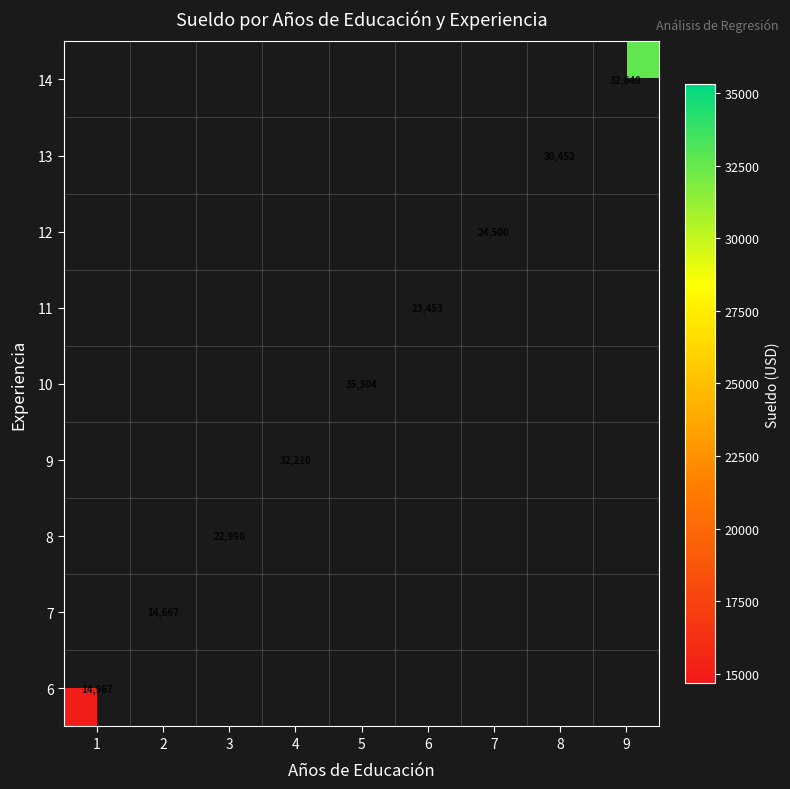

What is the smallest value displayed?

14667.4